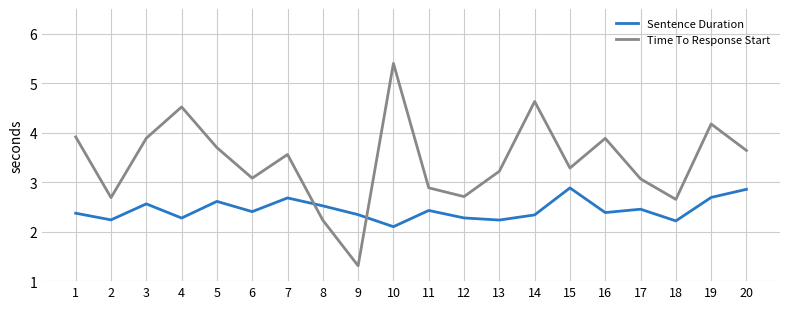

In Sentence Duration, how many points are lower than both neighbors (excluding endpoints)?

7